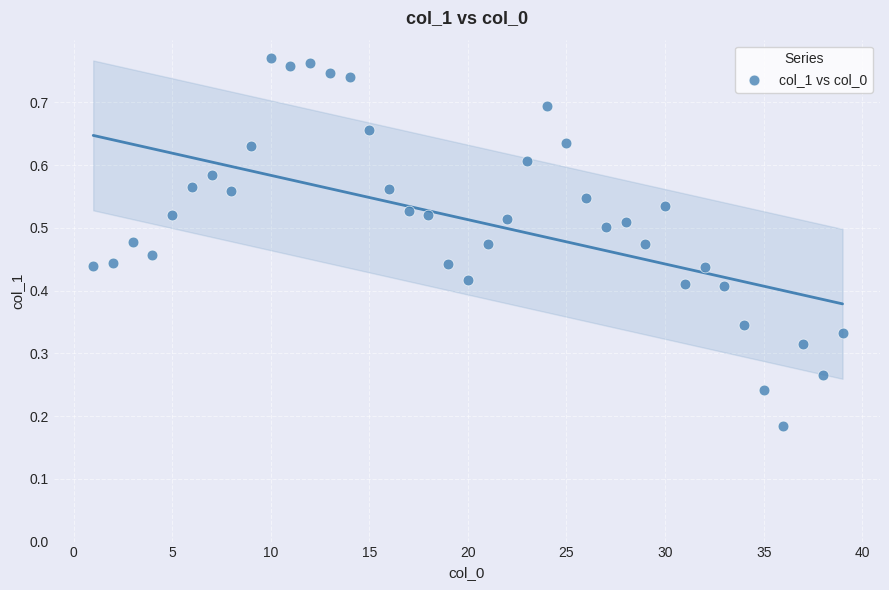

What is the range of X values (max minus min)?

38.0